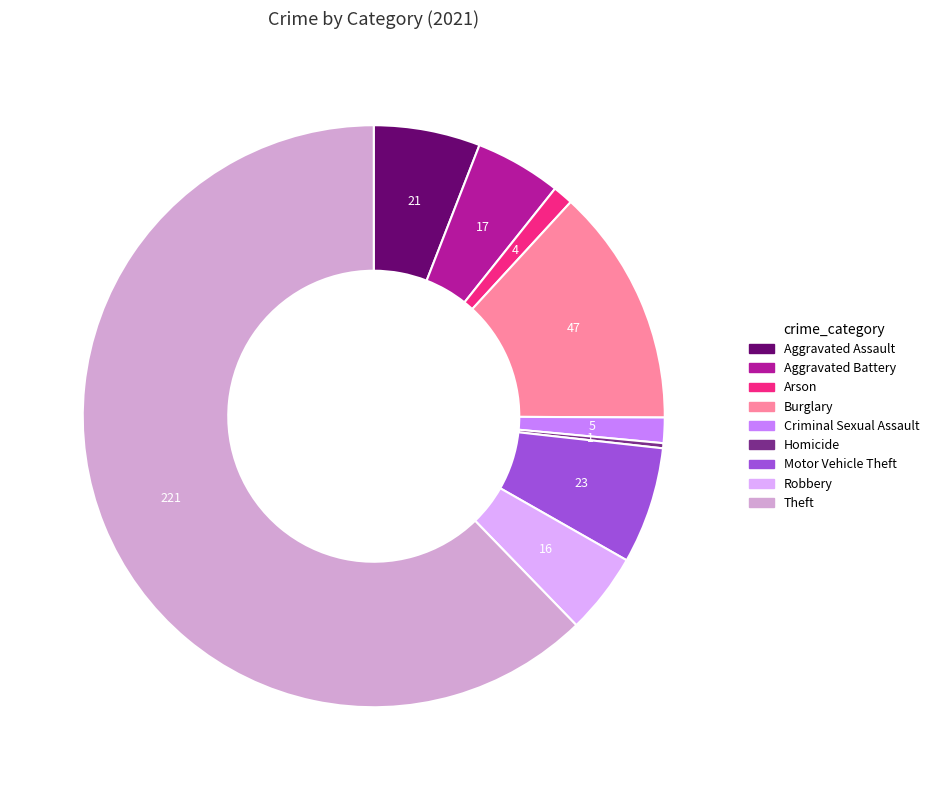

Is it true that Motor Vehicle Theft is 6% of the pie?

True